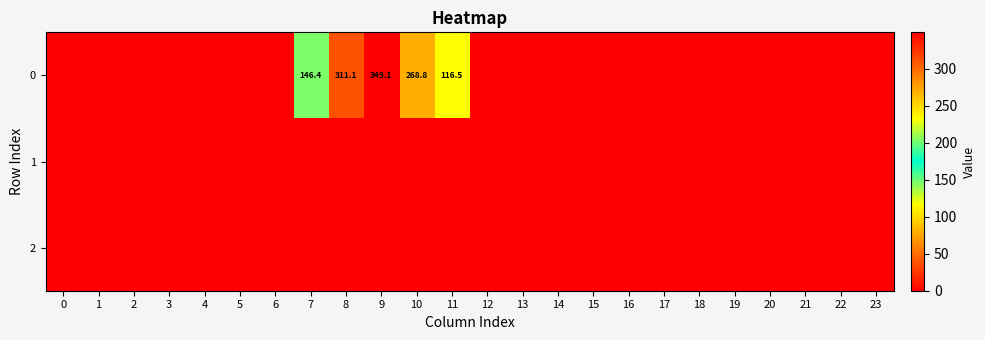

What is the total value across all series at 8?

311.1